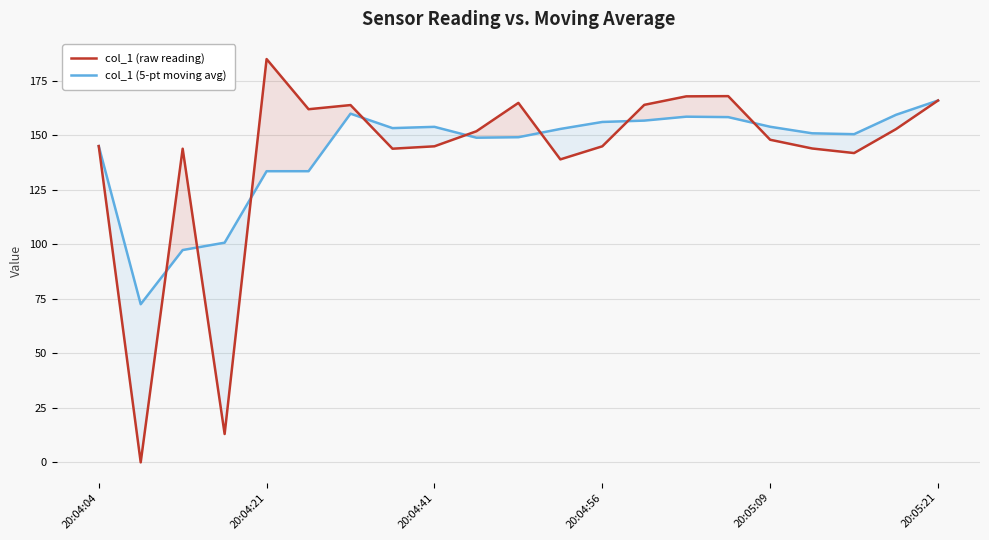

What is the maximum value for col_1 (raw reading)?

184.9